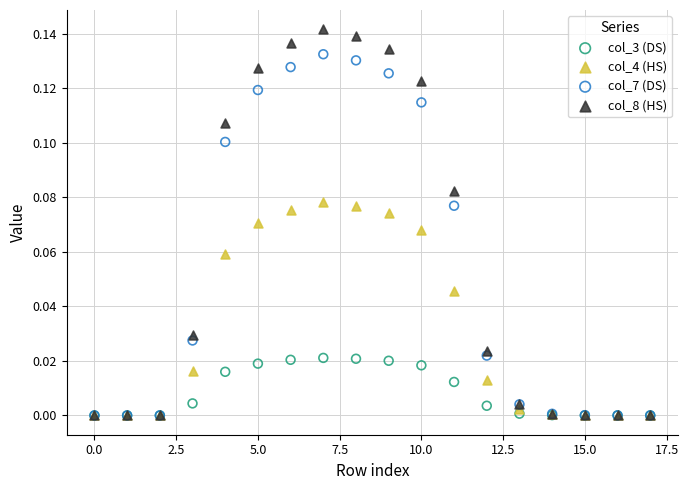

What are all the series names shown in the legend?

col_3 (DS), col_4 (HS), col_7 (DS), col_8 (HS)